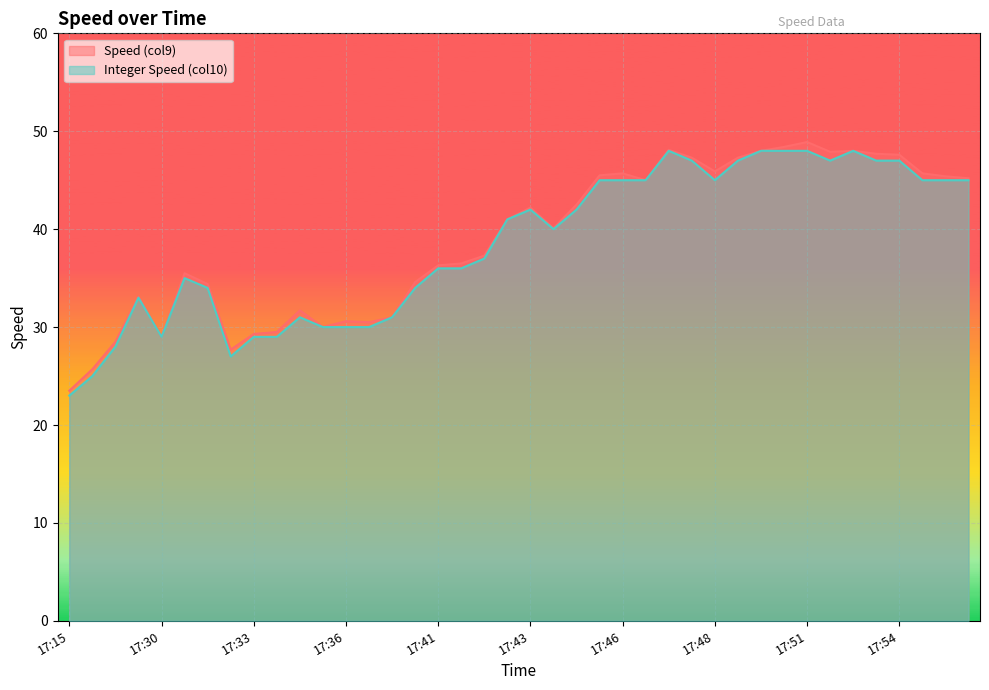

True or false: Integer Speed (col10) has more than 1 points higher than both neighbors.

True